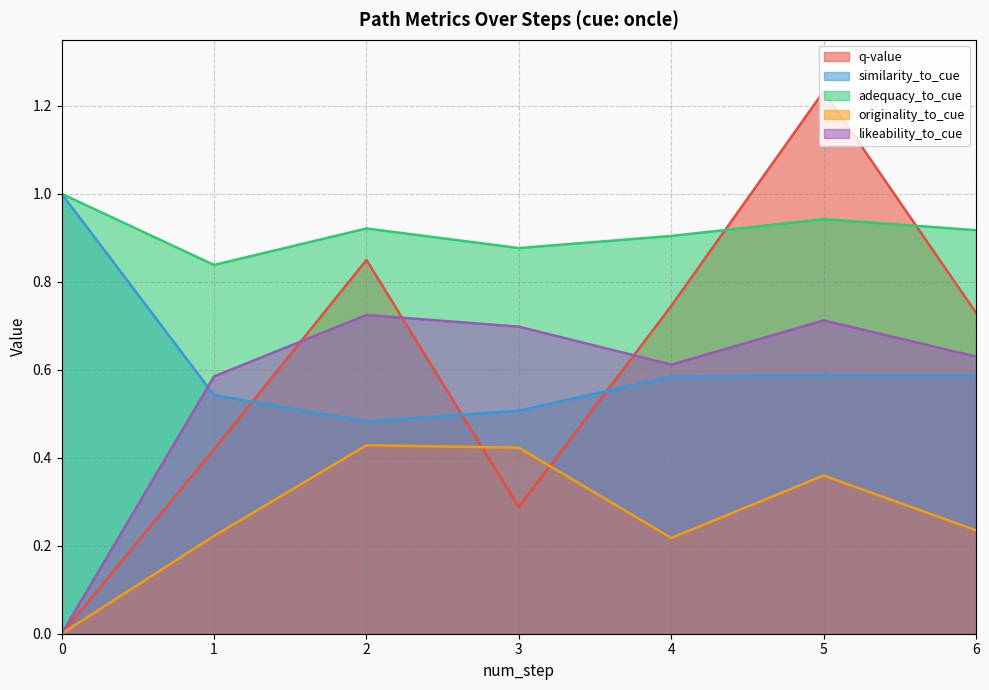

Is the value of originality_to_cue at 6 greater than the value of similarity_to_cue at 5?

No